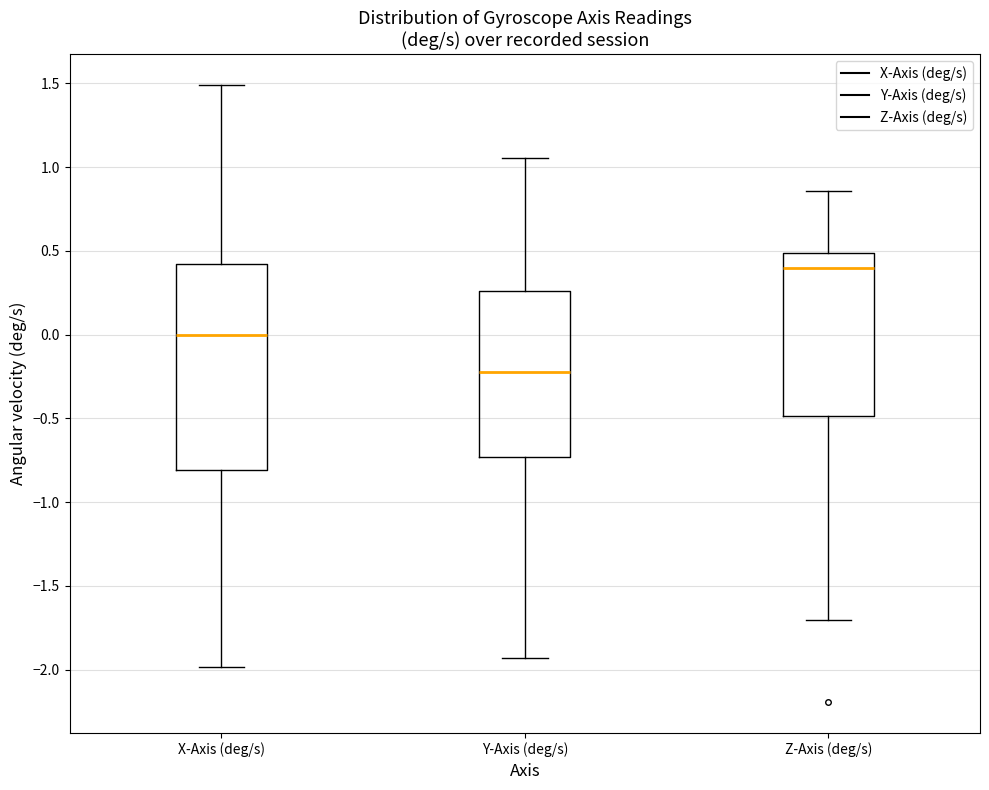

Reading left to right, read every box against the y-axis: the position of its median line, the range the box covers, and the ends of its whiskers. The values are not printed on the chart, so give them approximately, as read against the axis.

X-Axis (deg/s): median 0.00, box -0.80 to 0.40, whiskers -2.00 to 1.50
Y-Axis (deg/s): median -0.20, box -0.75 to 0.25, whiskers -1.95 to 1.05
Z-Axis (deg/s): median 0.40, box -0.50 to 0.50, whiskers -1.70 to 0.85